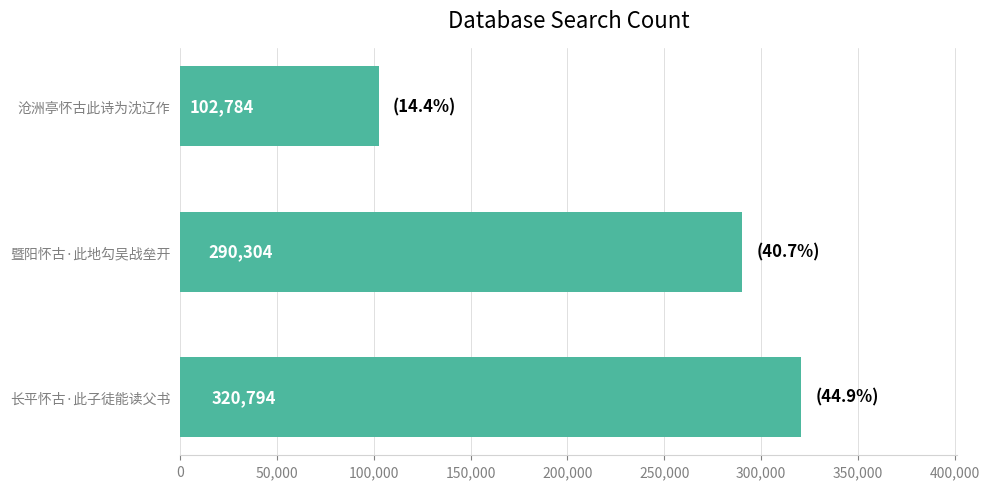

Between 长平怀古·此子徒能读父书 and 暨阳怀古·此地勾吴战垒开, which is larger?

长平怀古·此子徒能读父书